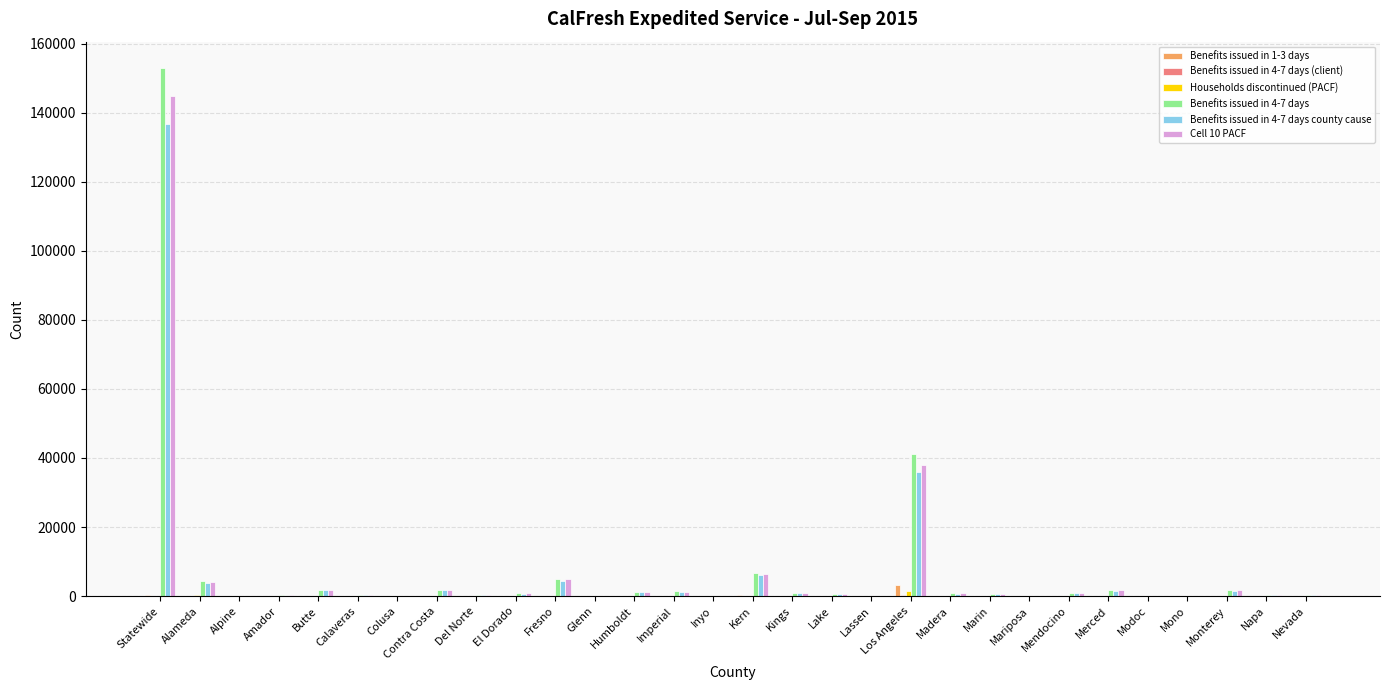

Count the number of data series in this chart.

6